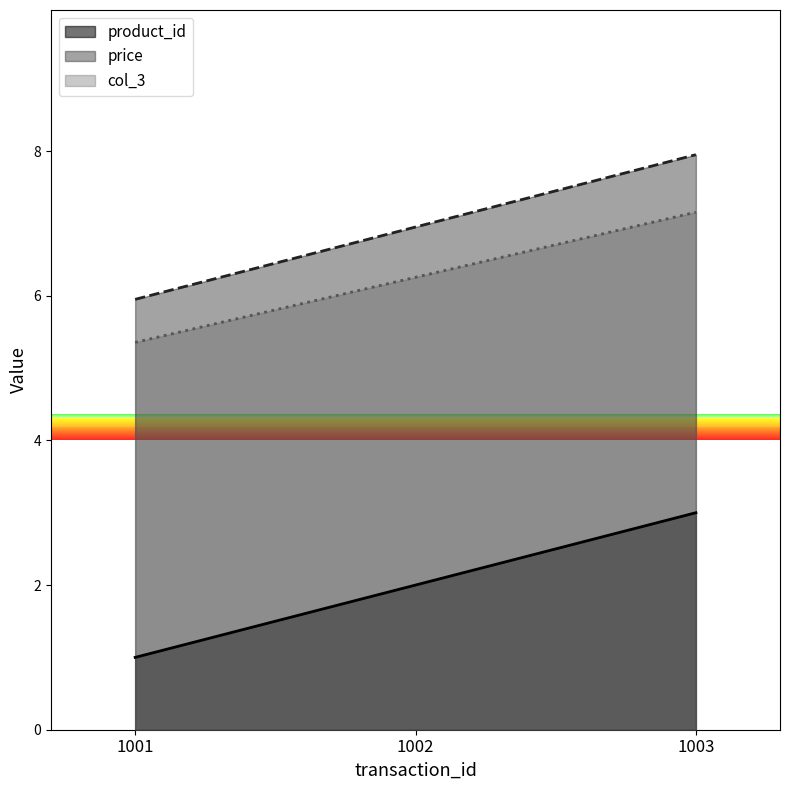

At how many categories does at least one series exceed 3?

3